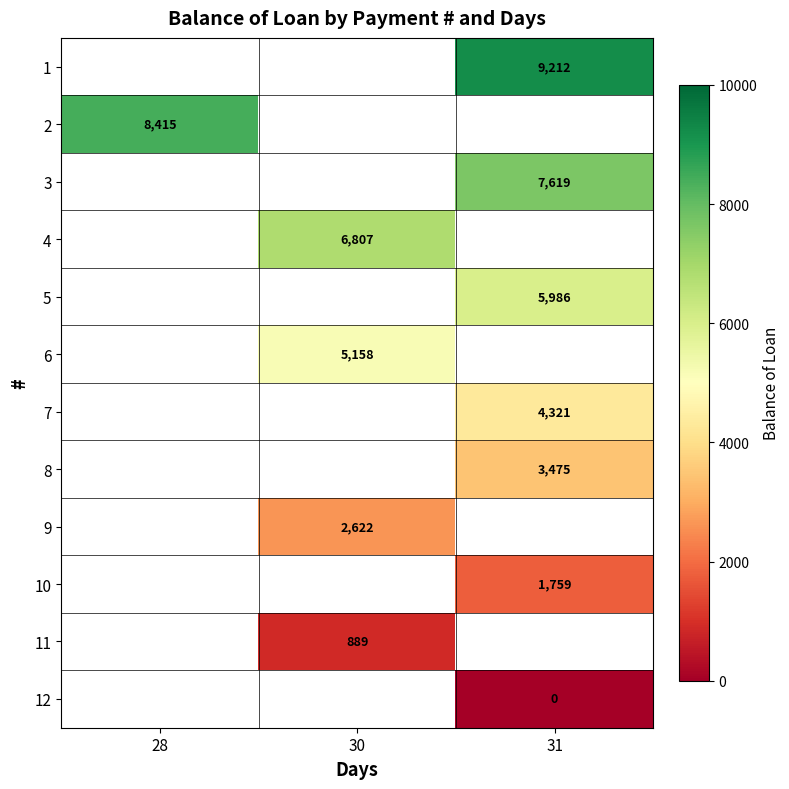

At which category does the chart reach its peak across all series?

31